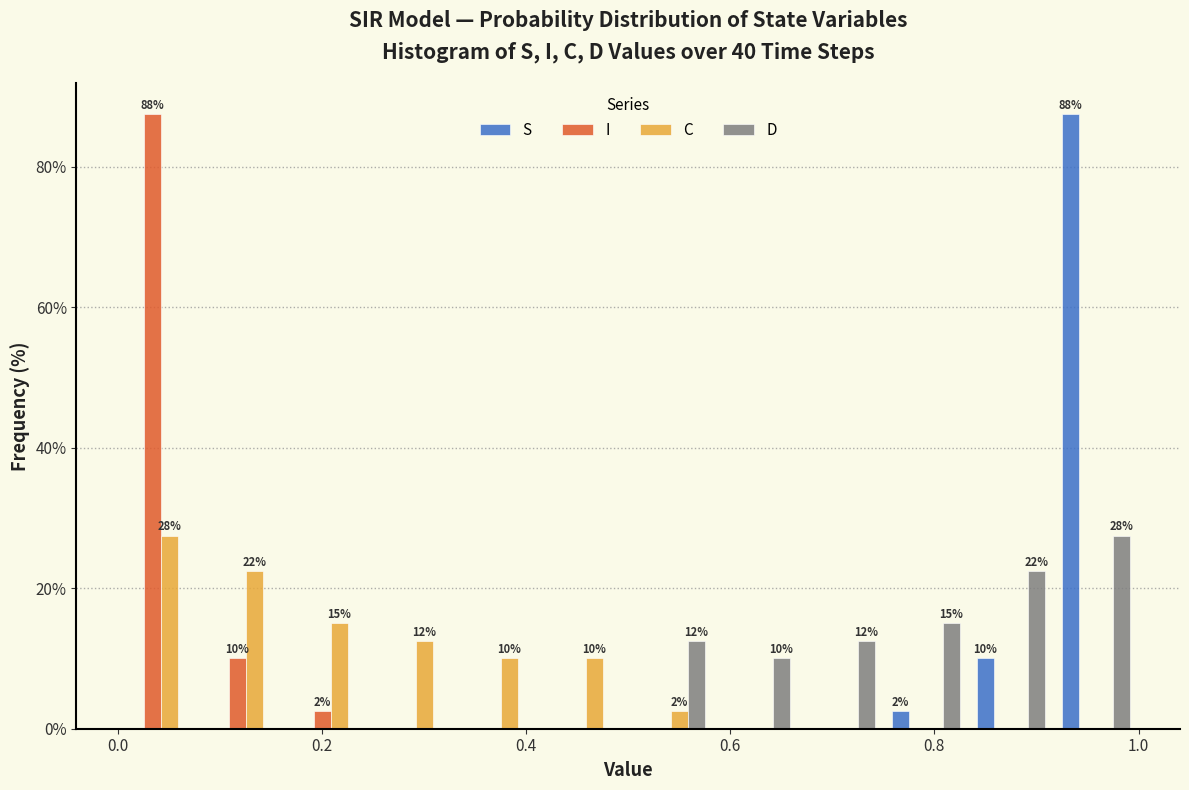

In the I series, which range on the x-axis has the tallest bar?

0.00 to 0.08